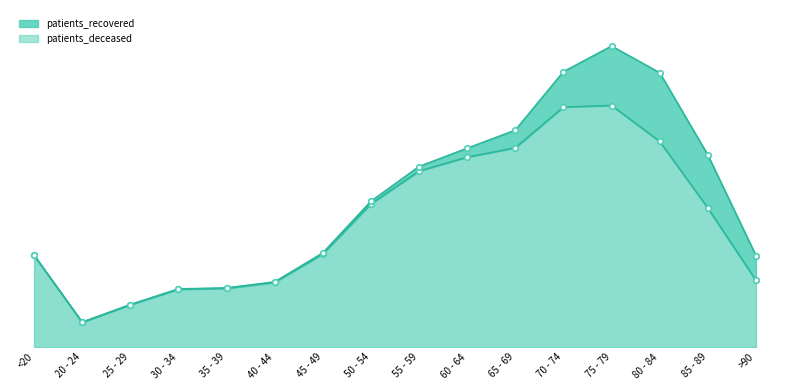

What value does the data have at <20?

4173